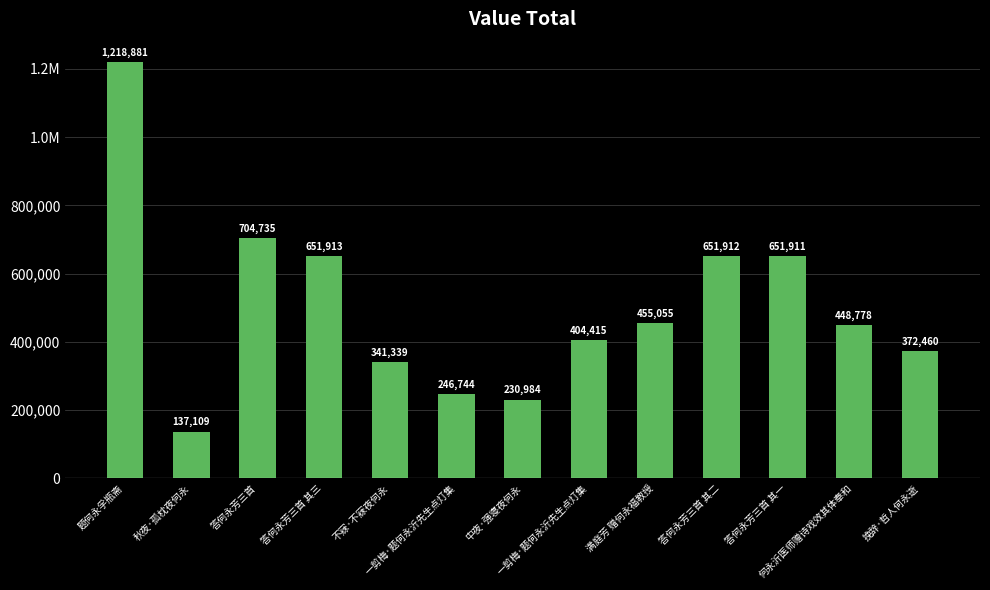

Does the chart contain any negative values?

No